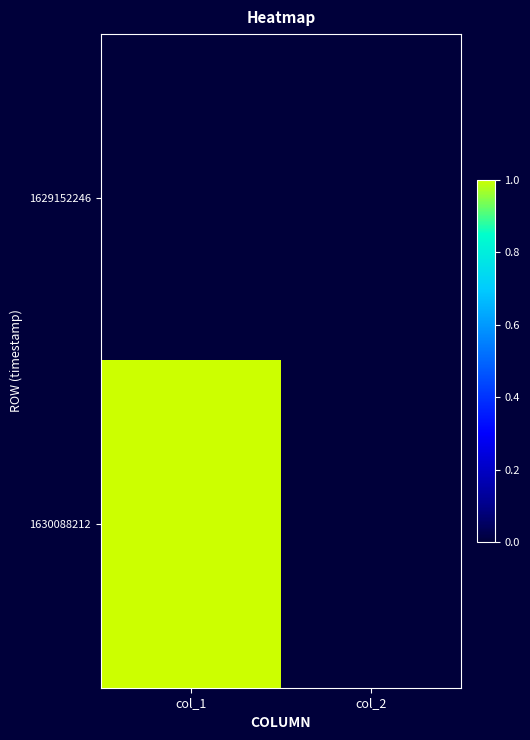

Which category has the lowest value across all series?

col_1